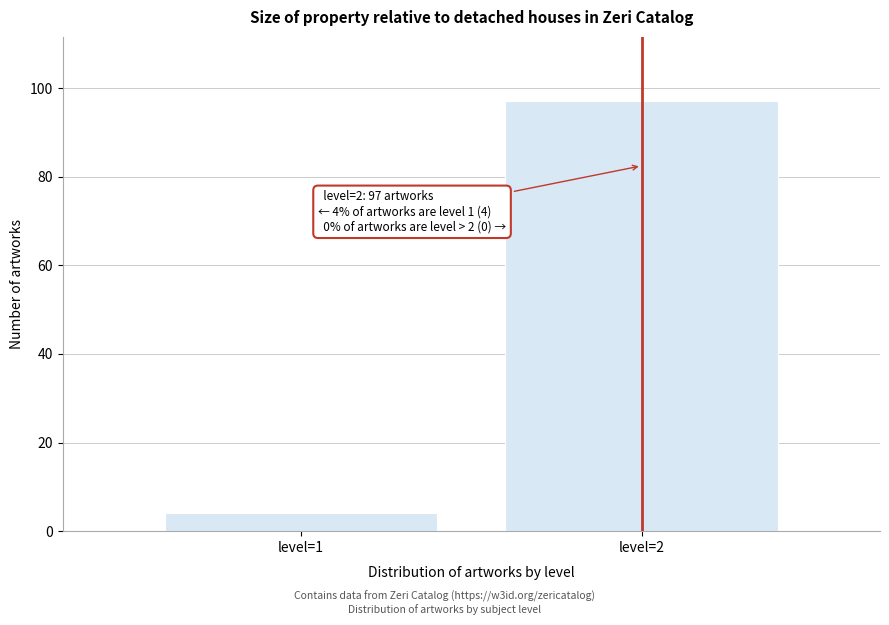

Reading left to right, transcribe all the data shown in this chart.

4	97